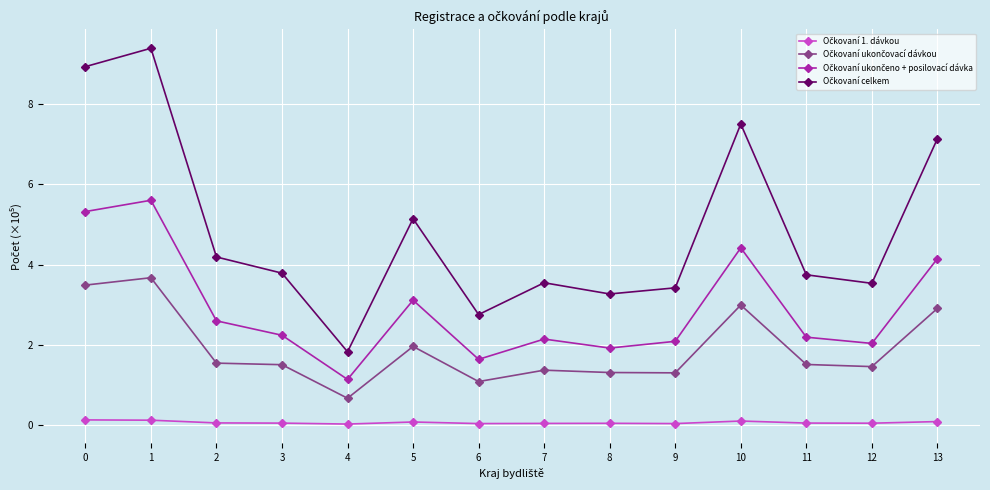

How many lines are shown in the chart?

4